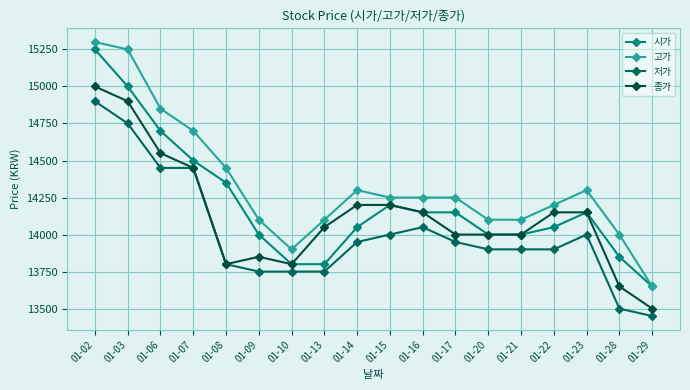

How many lines are shown in the chart?

4